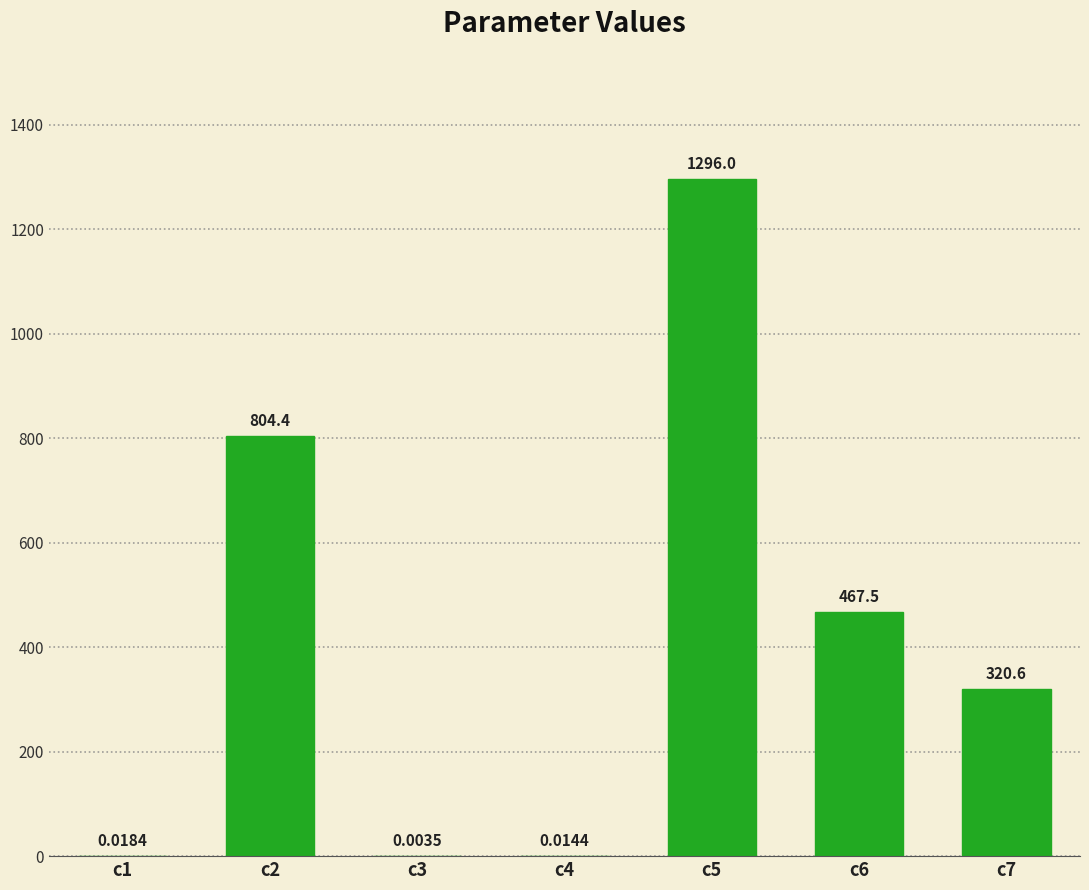

What value does the data have at c6?

467.5